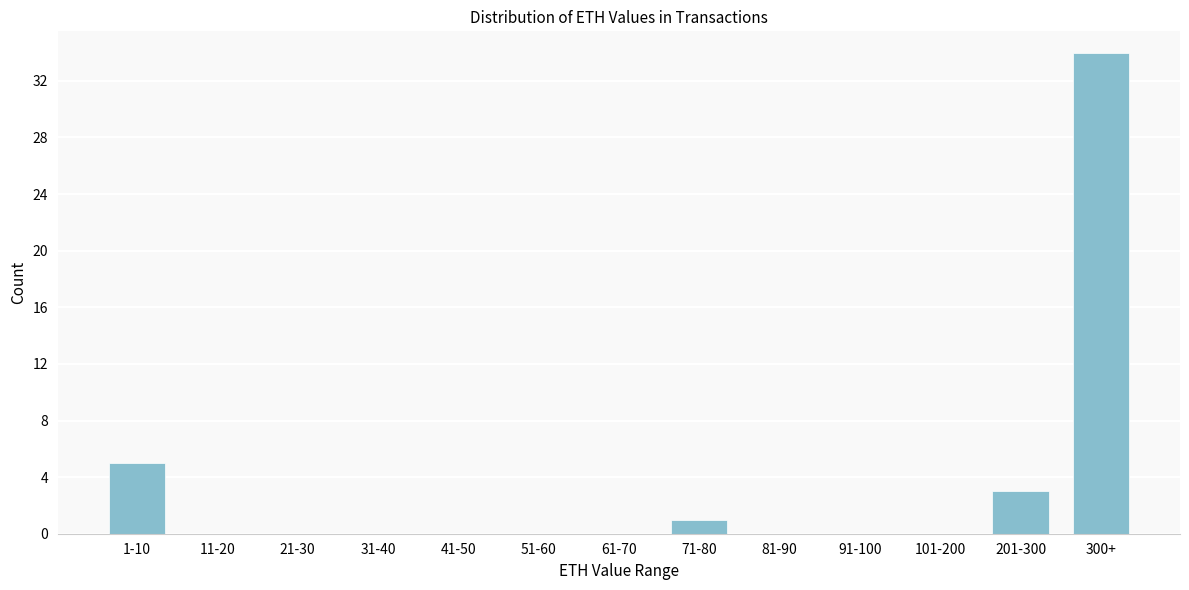

Reading left to right, list all the values displayed in this chart.

1-10=5	11-20=0	21-30=0	31-40=0	41-50=0	51-60=0	61-70=0	71-80=1	81-90=0	91-100=0	101-200=0	201-300=3	300+=34